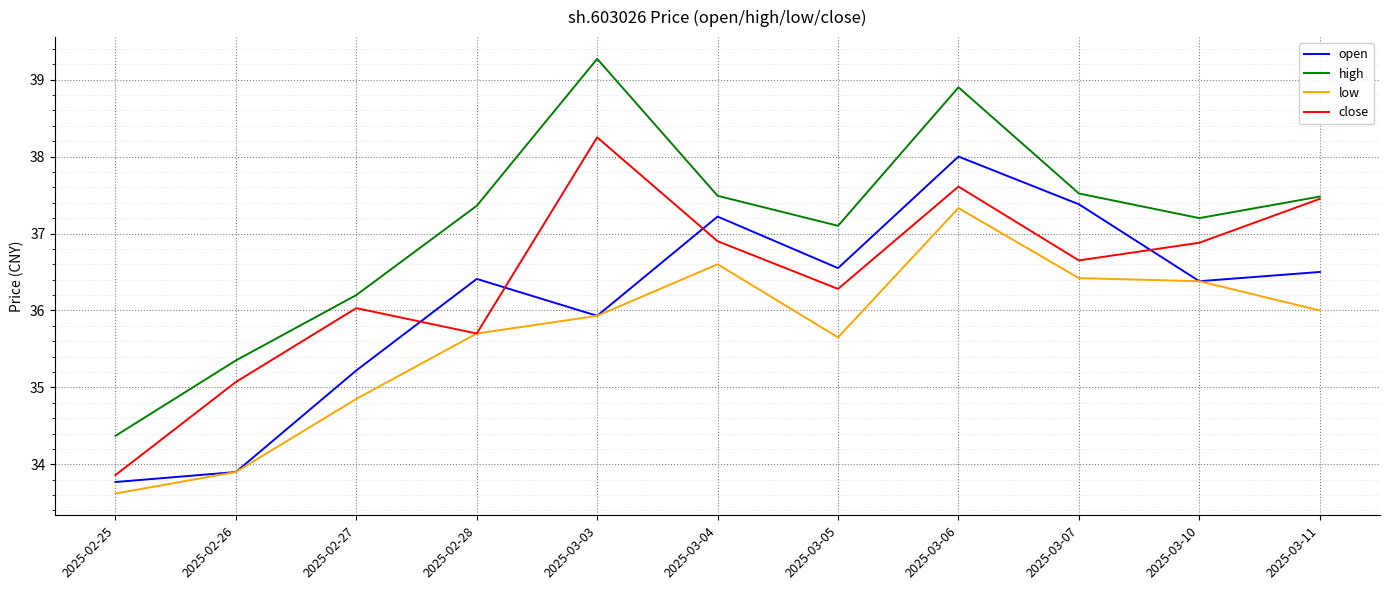

At which category does close reach its first local valley?

2025-02-28